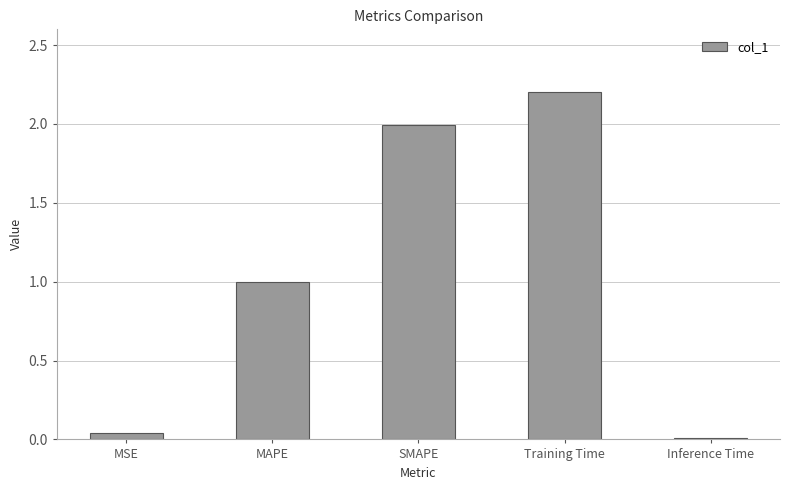

How many bars are there in total?

5